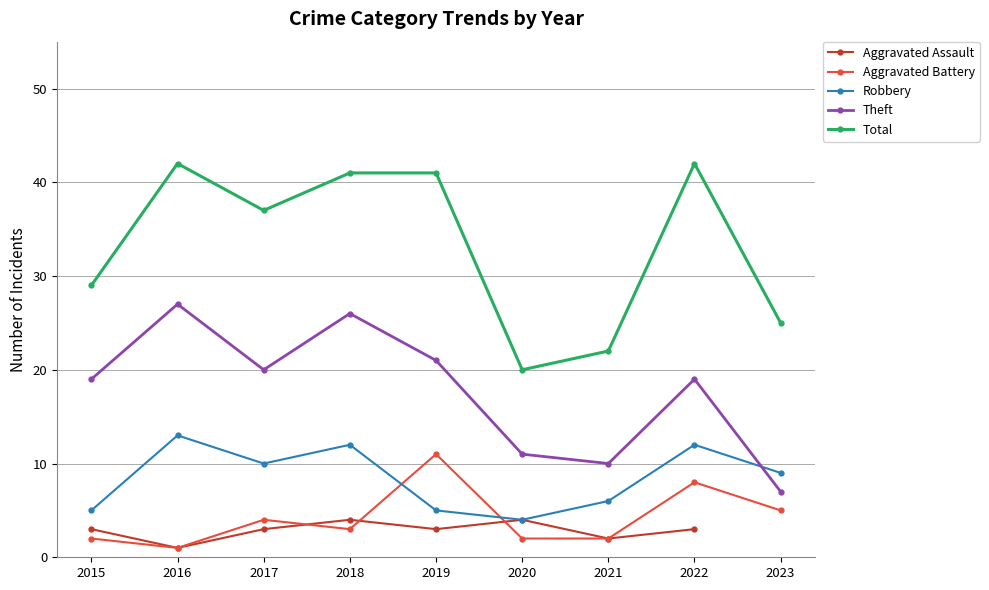

How many values in the Robbery series are below 9?

4